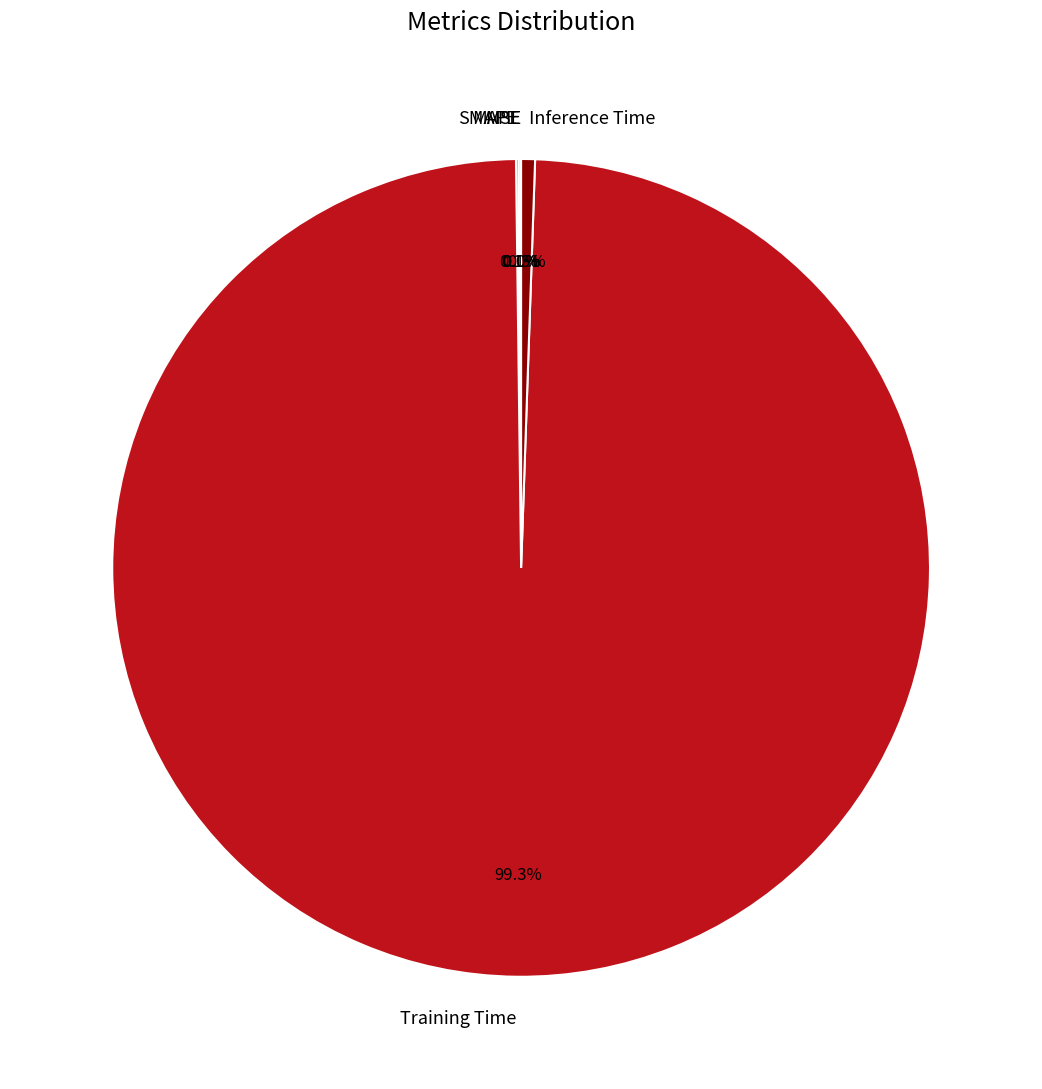

The Inference Time slice represents 11% of the pie. True or false?

False